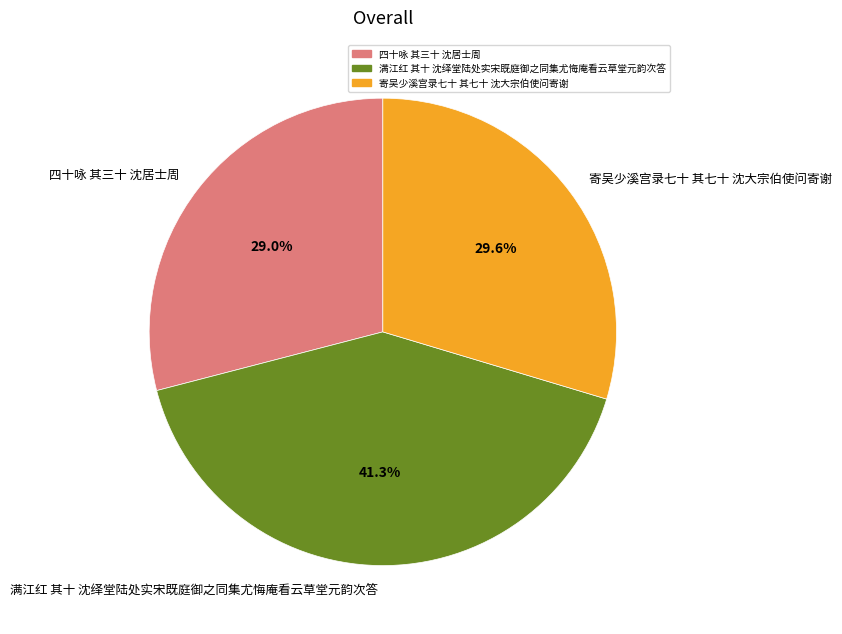

Does any single category account for the majority?

No